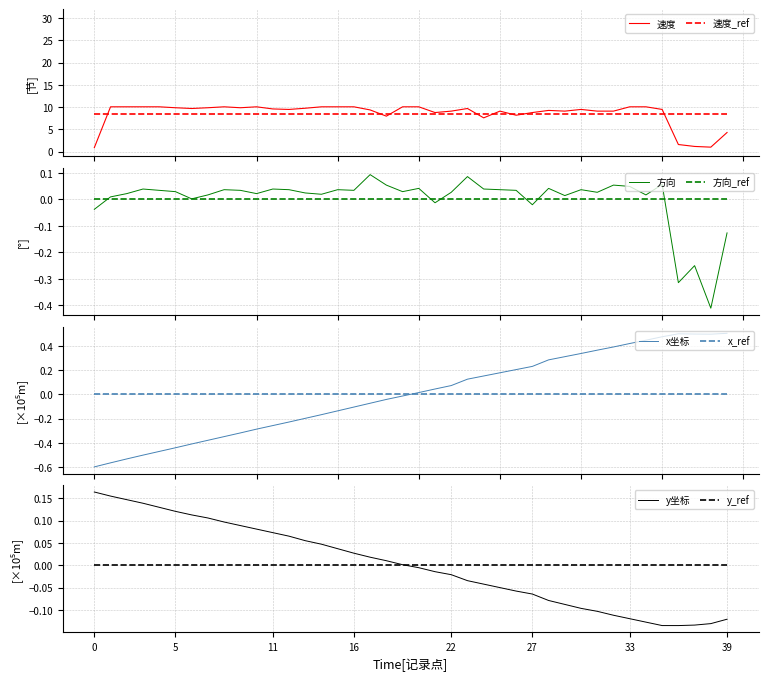

True or false: x坐标 and x_ref cross at least once.

True